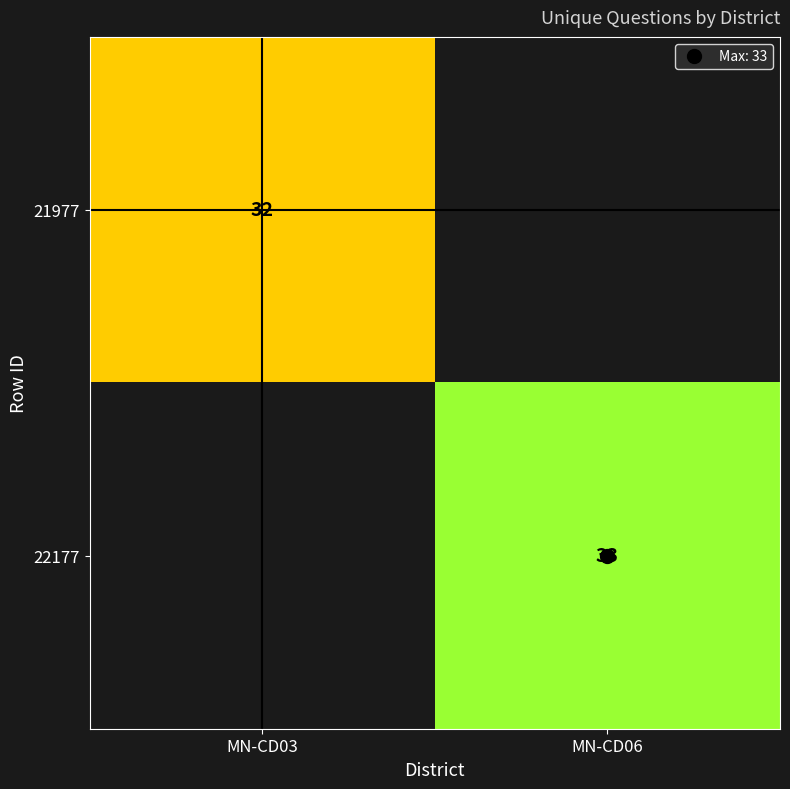

Rank the series by their average value, from highest to lowest.

21977, 22177